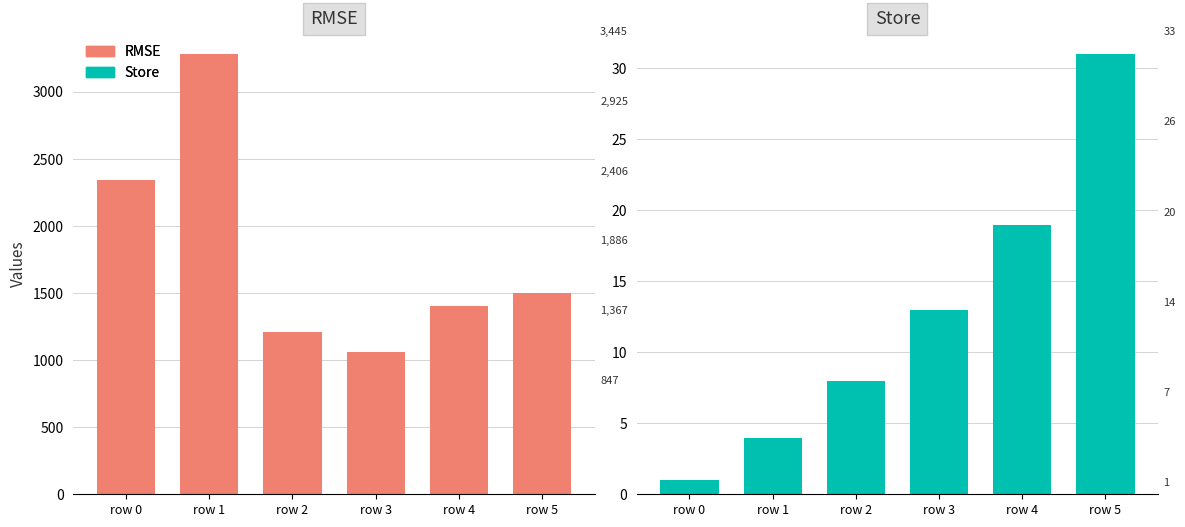

Count the number of data series in this chart.

2